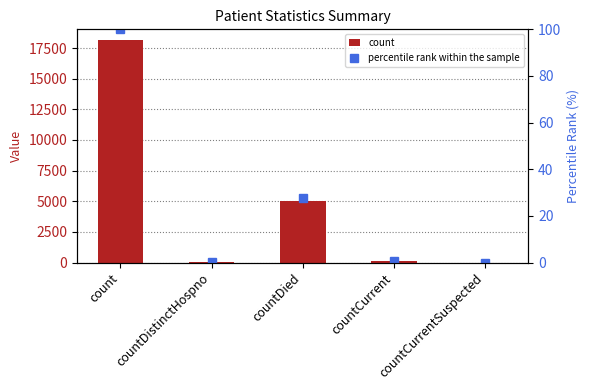

What is the difference between the count values at countDistinctHospno and count?

18070.0